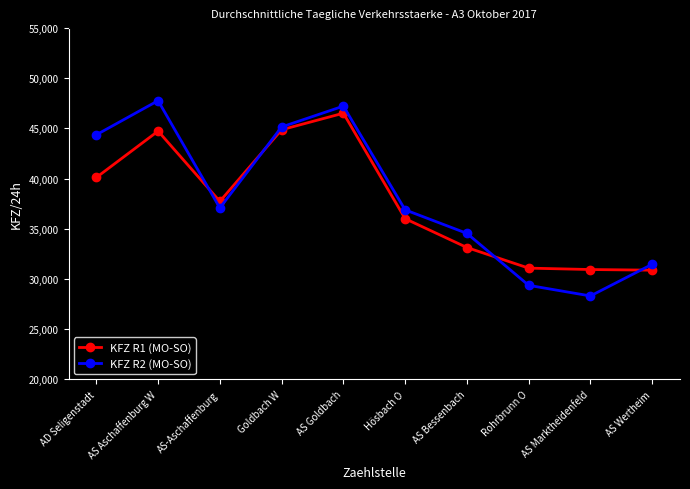

What is the value of the KFZ R2 (MO-SO) point at the 9th from the left?

28306